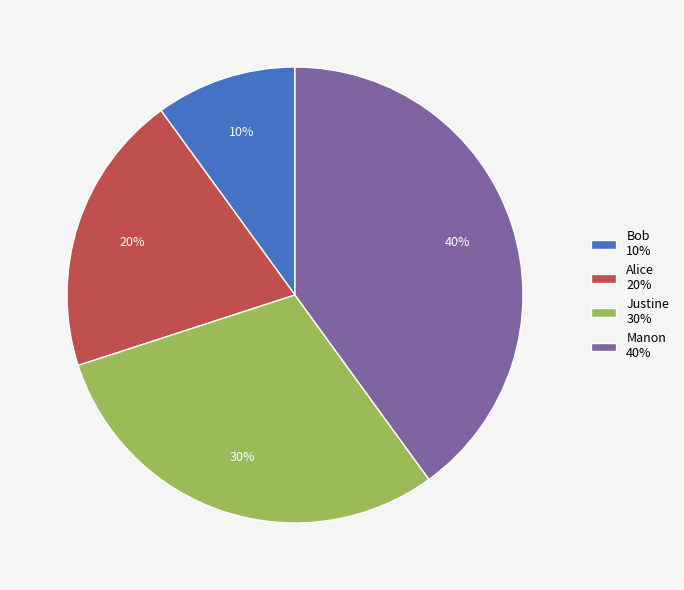

To the nearest percent, what portion does Manon represent?

40%